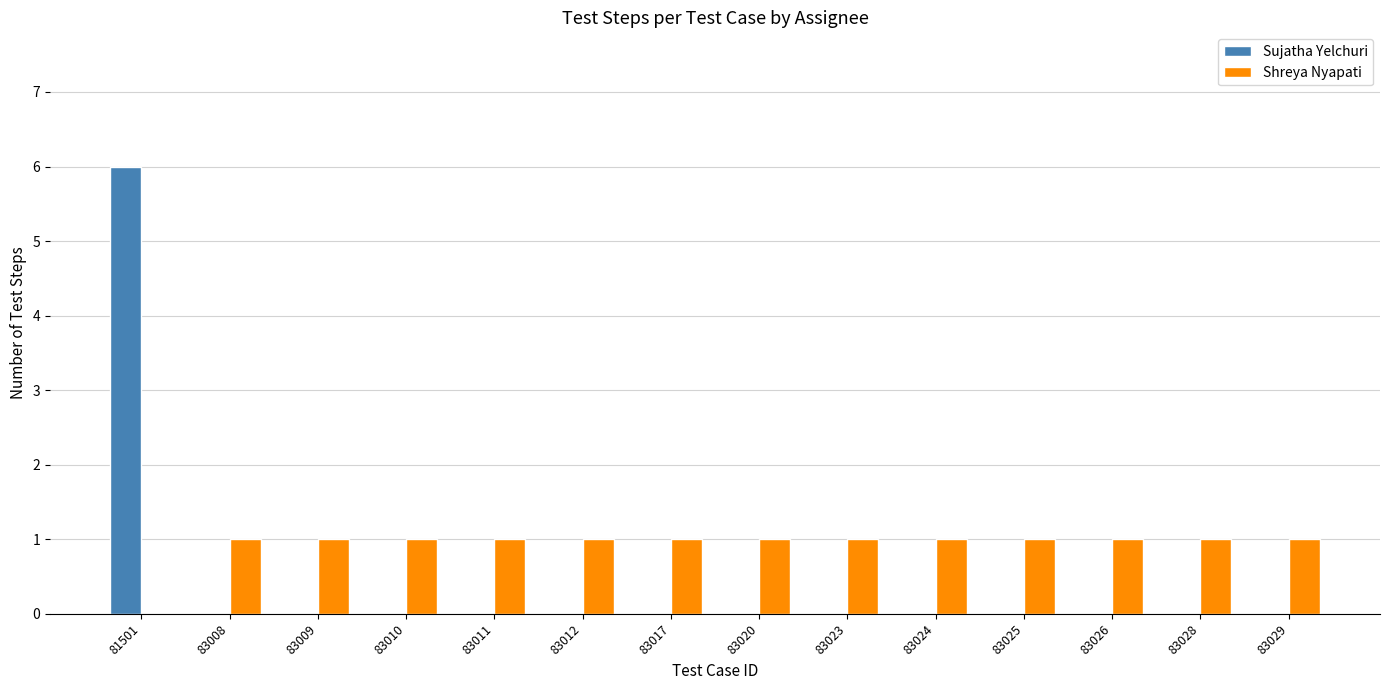

Are the bars grouped side by side (vs. stacked)?

Yes